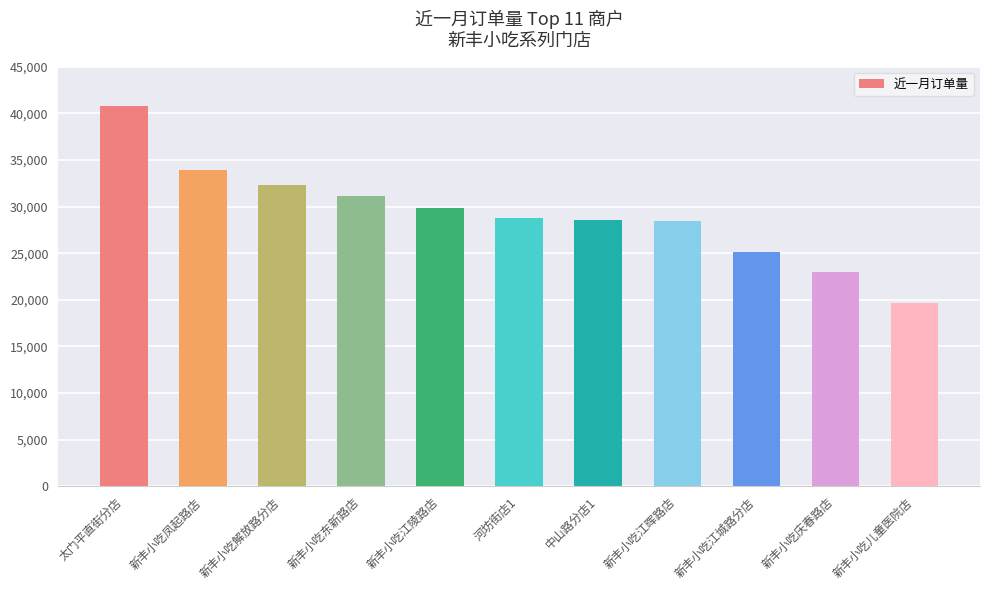

Where does the data first go above 28754?

太门平直街分店